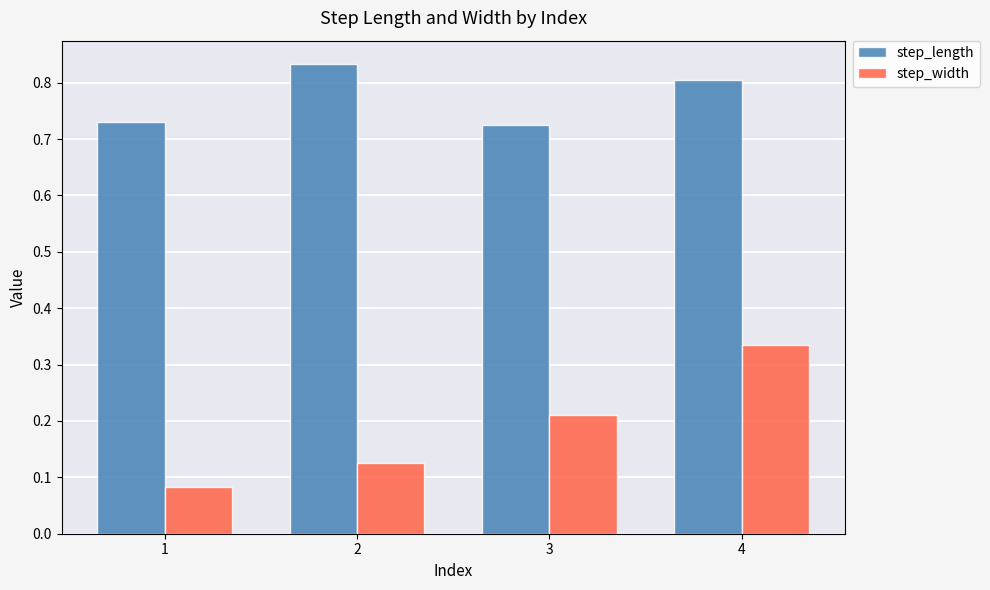

What is the spread (max minus min) of values at 3?

0.5